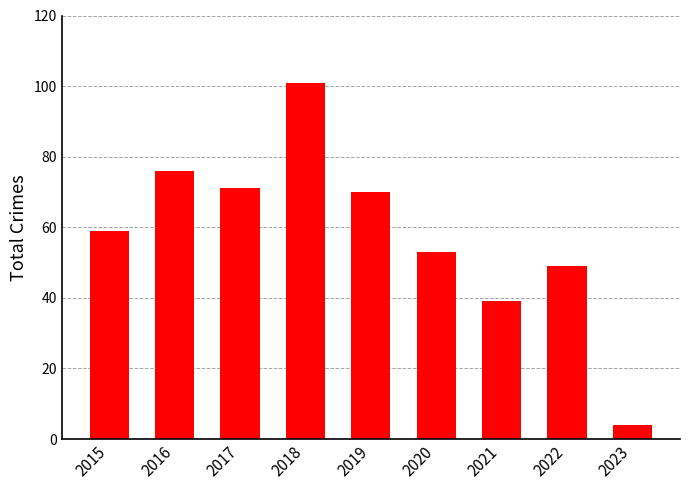

Which label corresponds to the smallest value in the chart?

2023